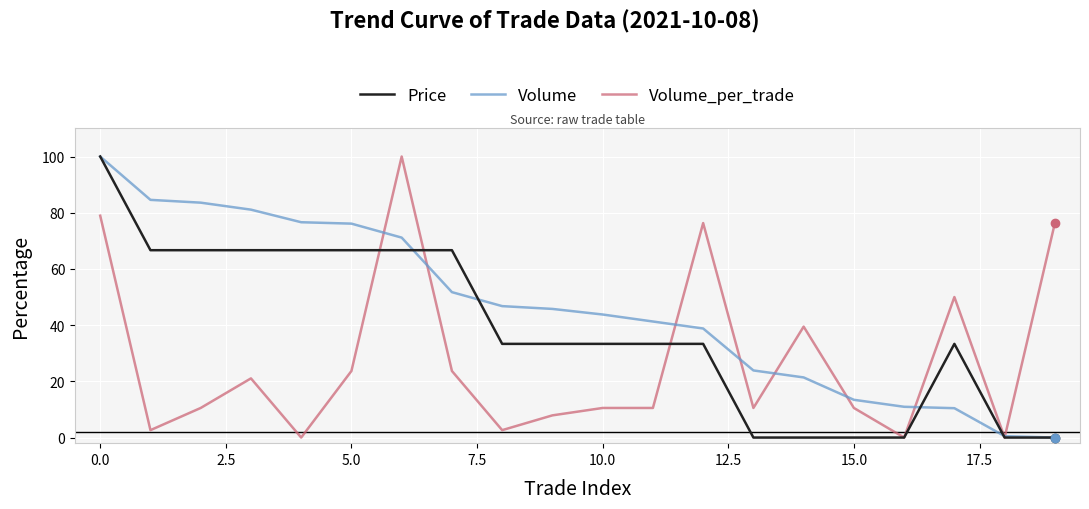

True or false: Volume_per_trade and Price cross at least once.

True